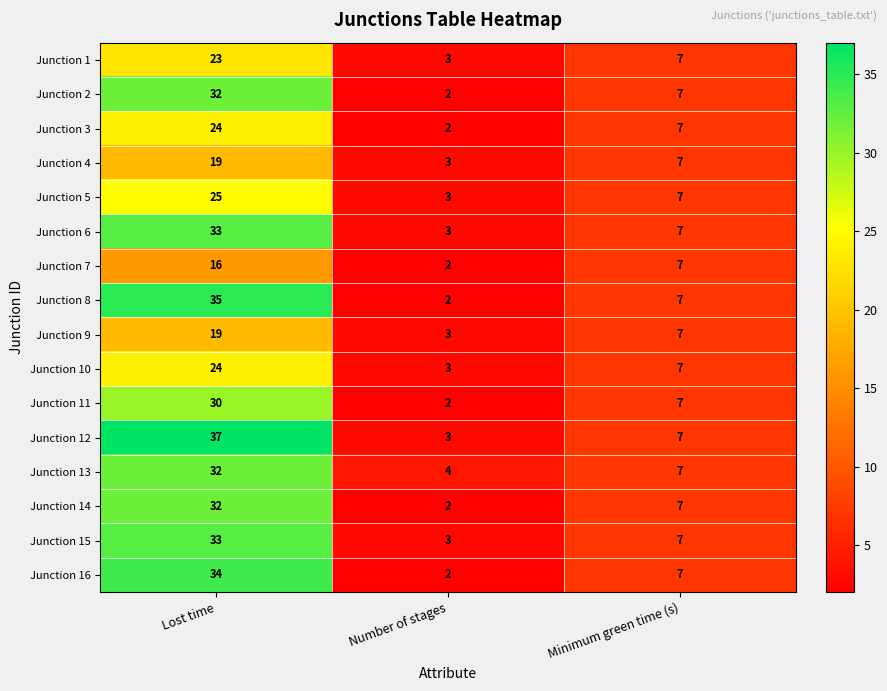

Is it true that Junction 14 equals 1 at Number of stages?

False